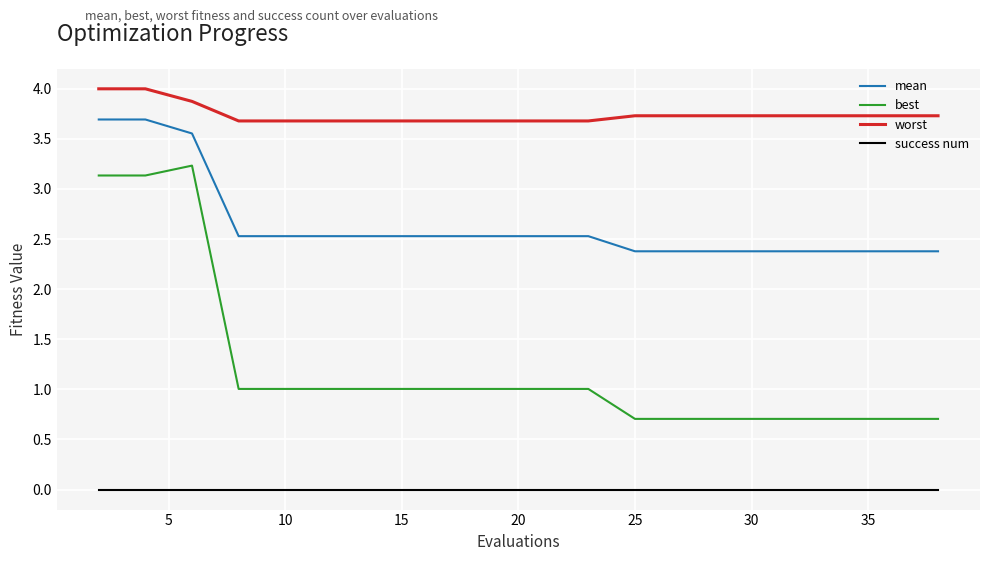

Which series has the largest total across all categories?

worst